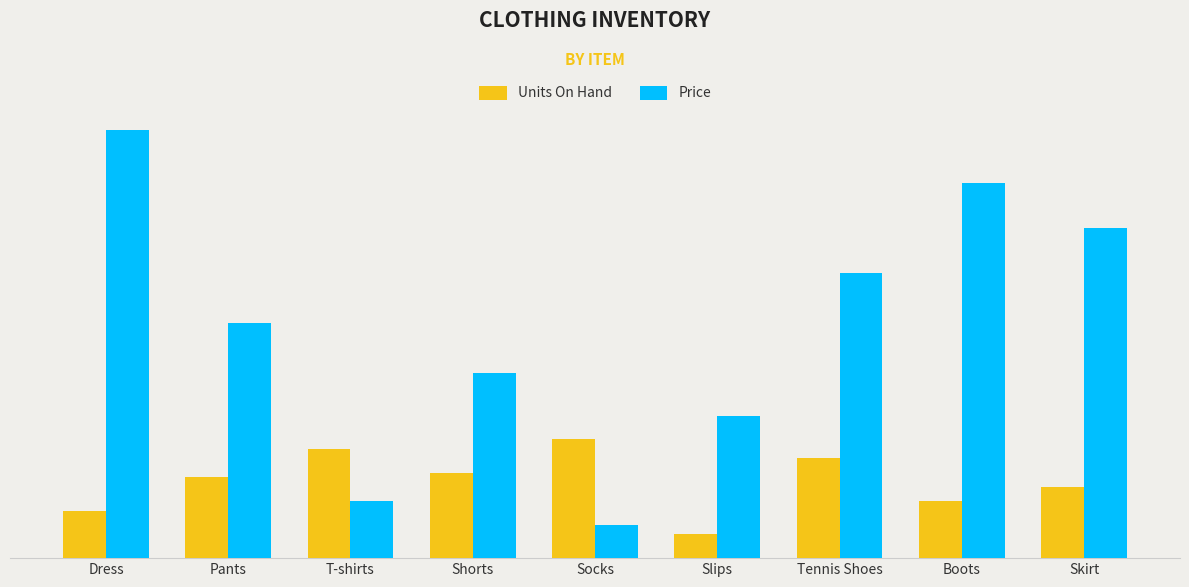

The Price series shows 69.5 at Skirt. True or false?

True